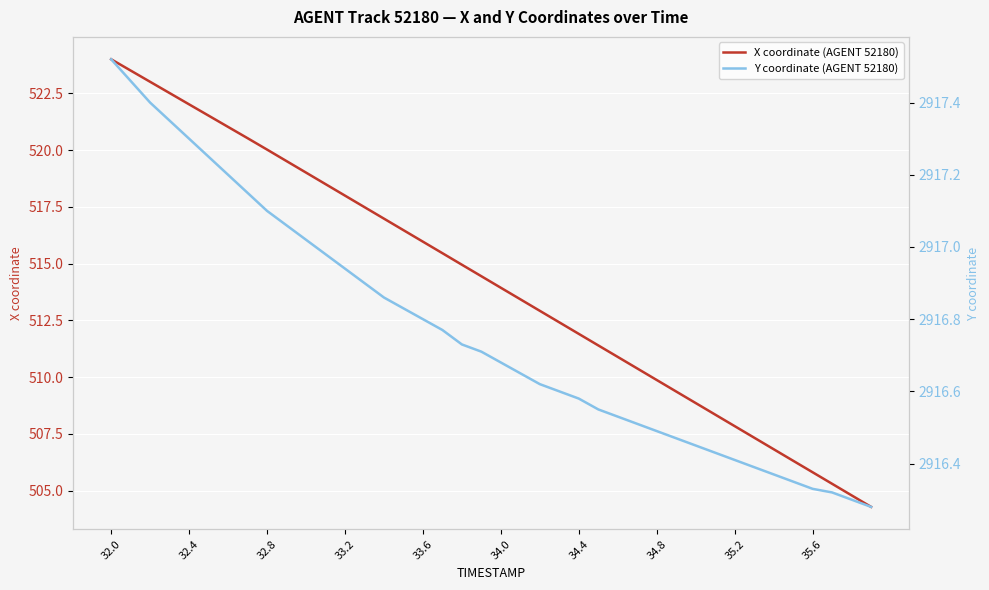

How many values in the X coordinate (AGENT 52180) series are below 514?

20